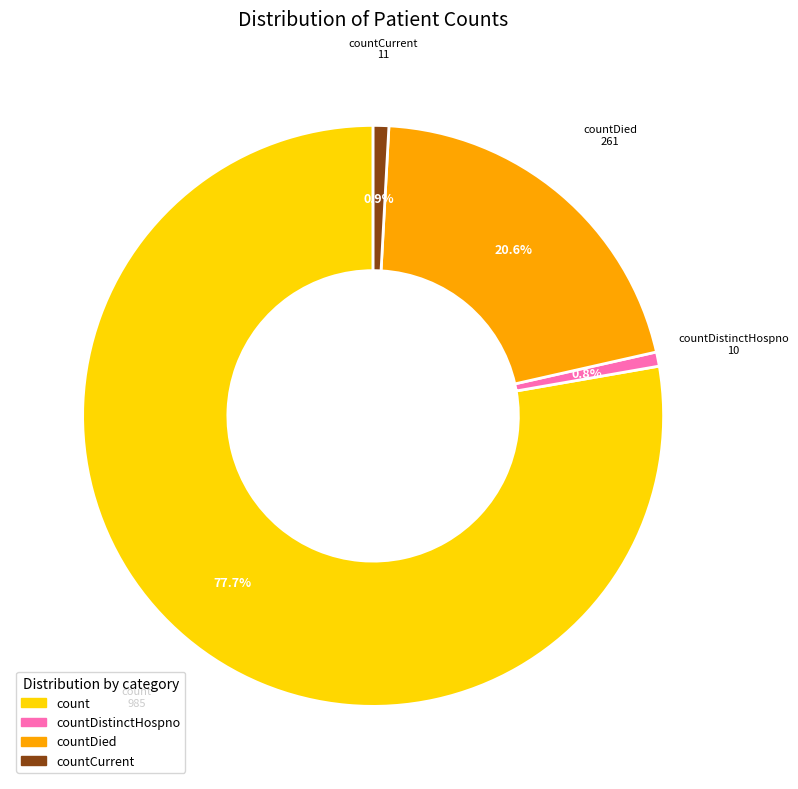

Does any single category account for the majority?

Yes